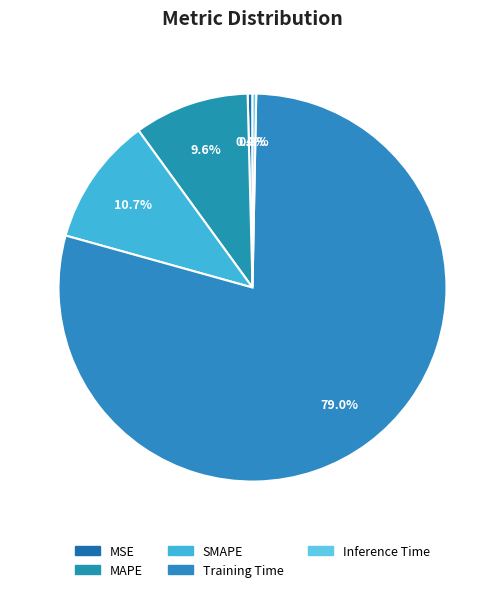

What is the total percentage of Training Time and Inference Time?

79.3%